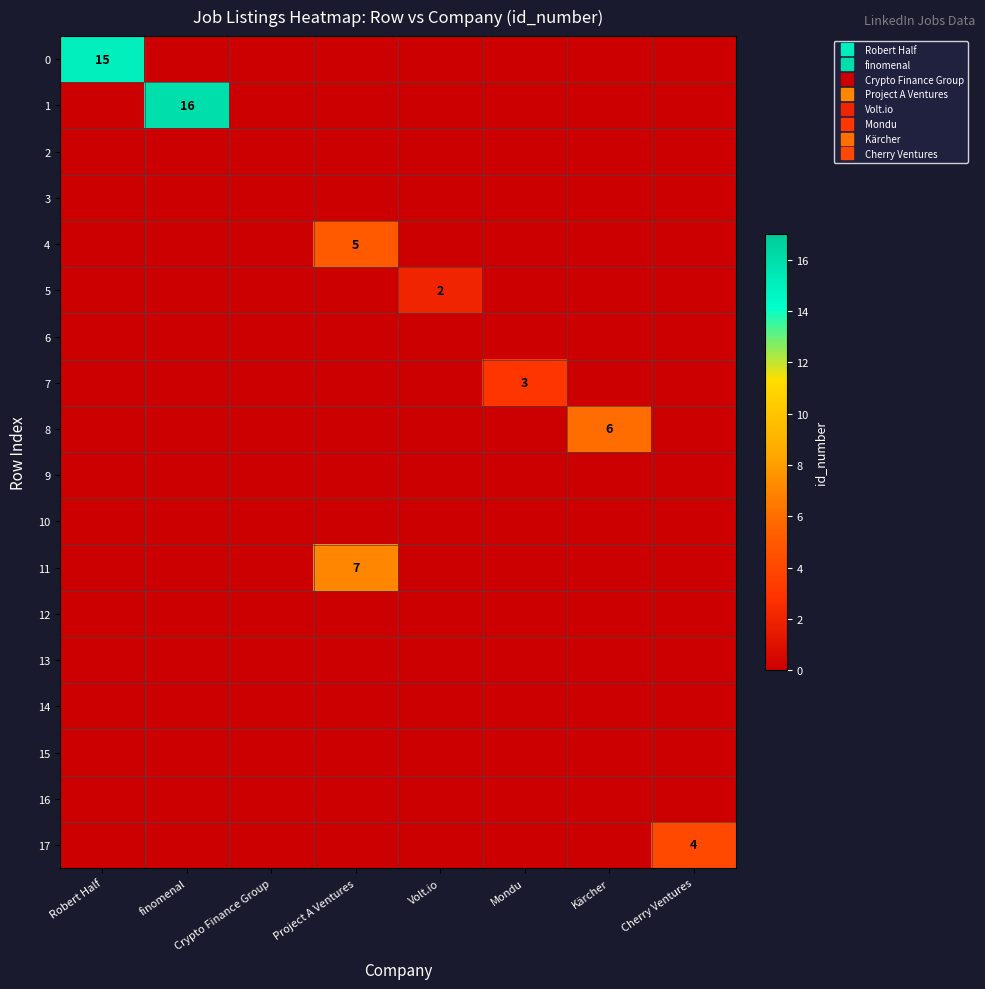

Is it true that 5 equals -1 at Kärcher?

False